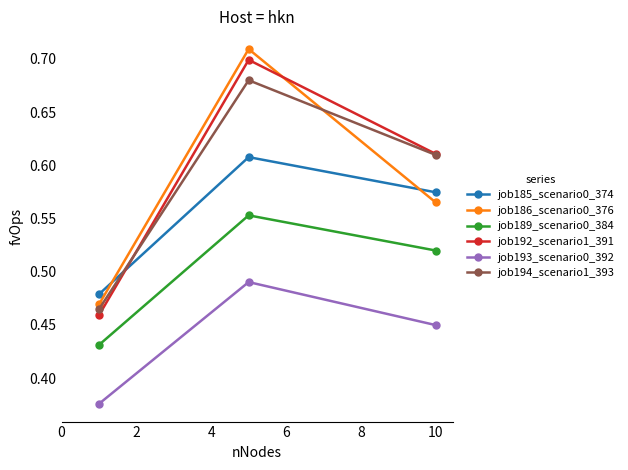

At how many categories does at least one series exceed 0?

3